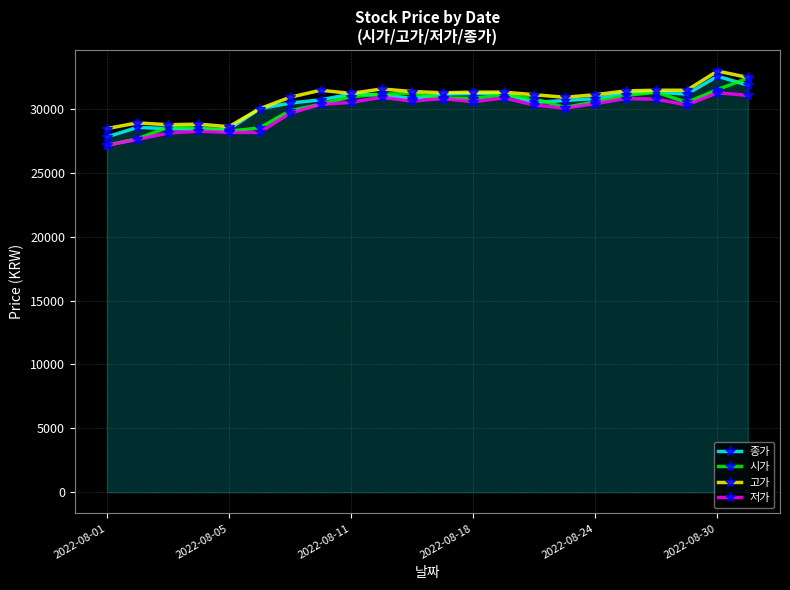

What is the smallest value displayed?

27150